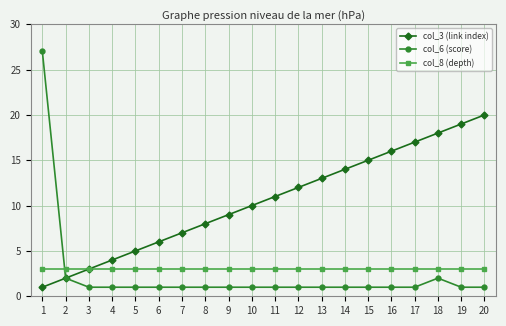

What is the difference between the maximum and second lowest values in the col_6 (score) series?

26